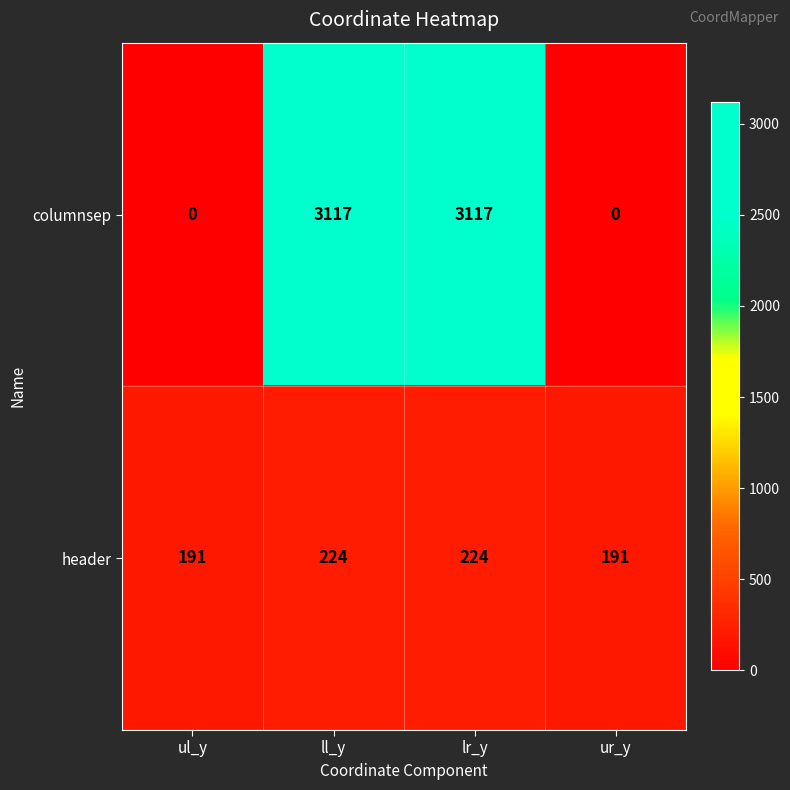

List the series in order of their peak value, lowest first.

header, columnsep